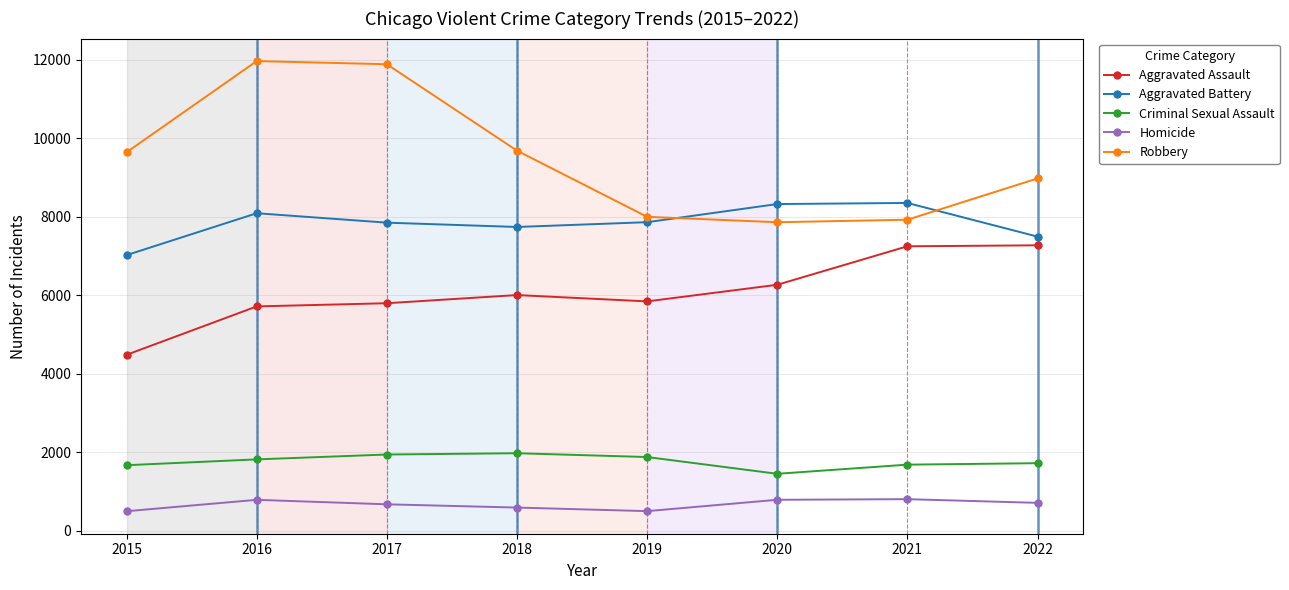

What is the value of the Criminal Sexual Assault point at the 2nd from the left?

1816